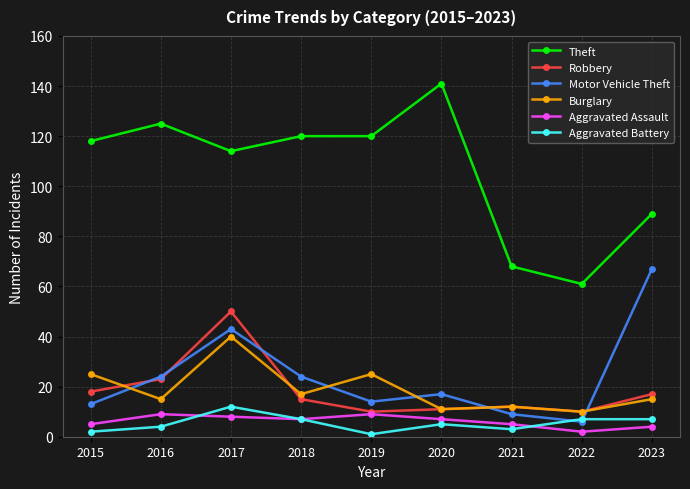

Rank the series by their maximum value, from highest to lowest.

Theft, Motor Vehicle Theft, Robbery, Burglary, Aggravated Battery, Aggravated Assault